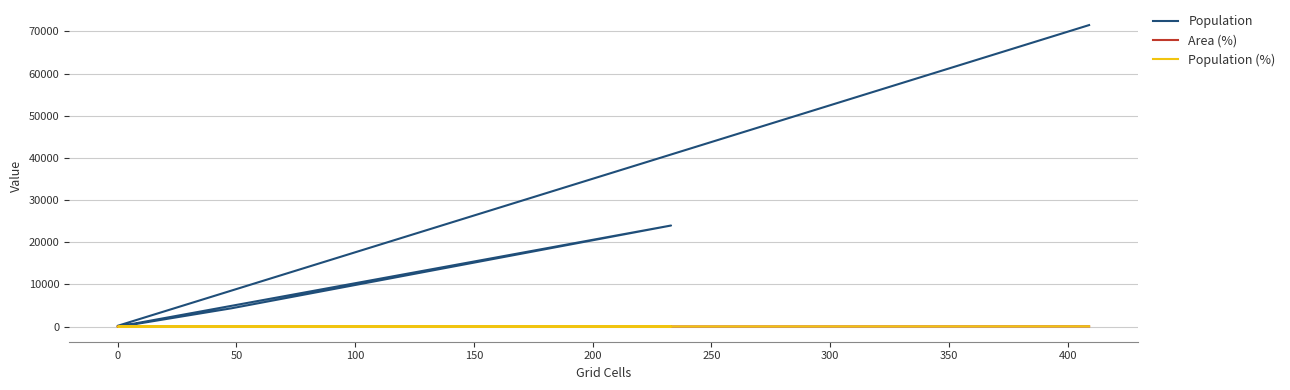

True or false: Population (%) has a value of 4.8 at 50.

False